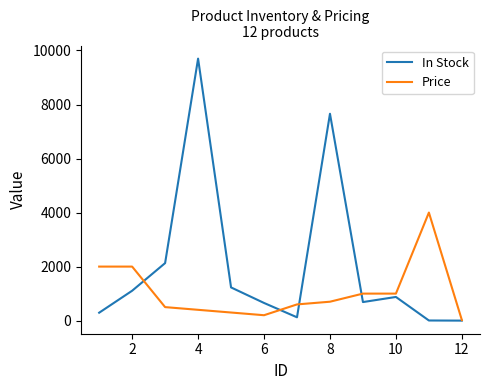

How many values in the Price series are below 699?

6